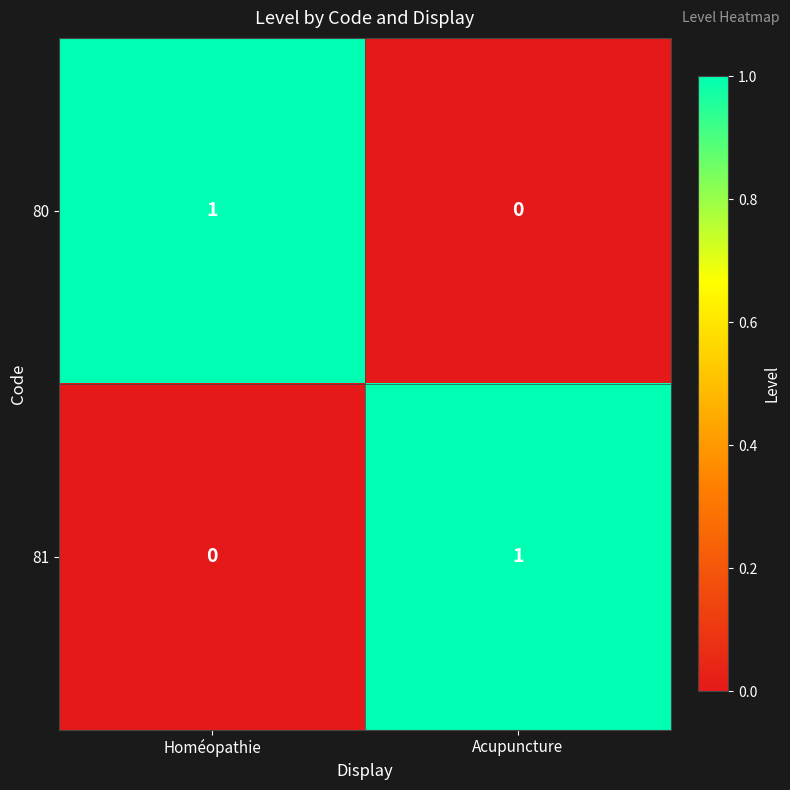

Rank the series at Acupuncture from lowest to highest value.

80, 81